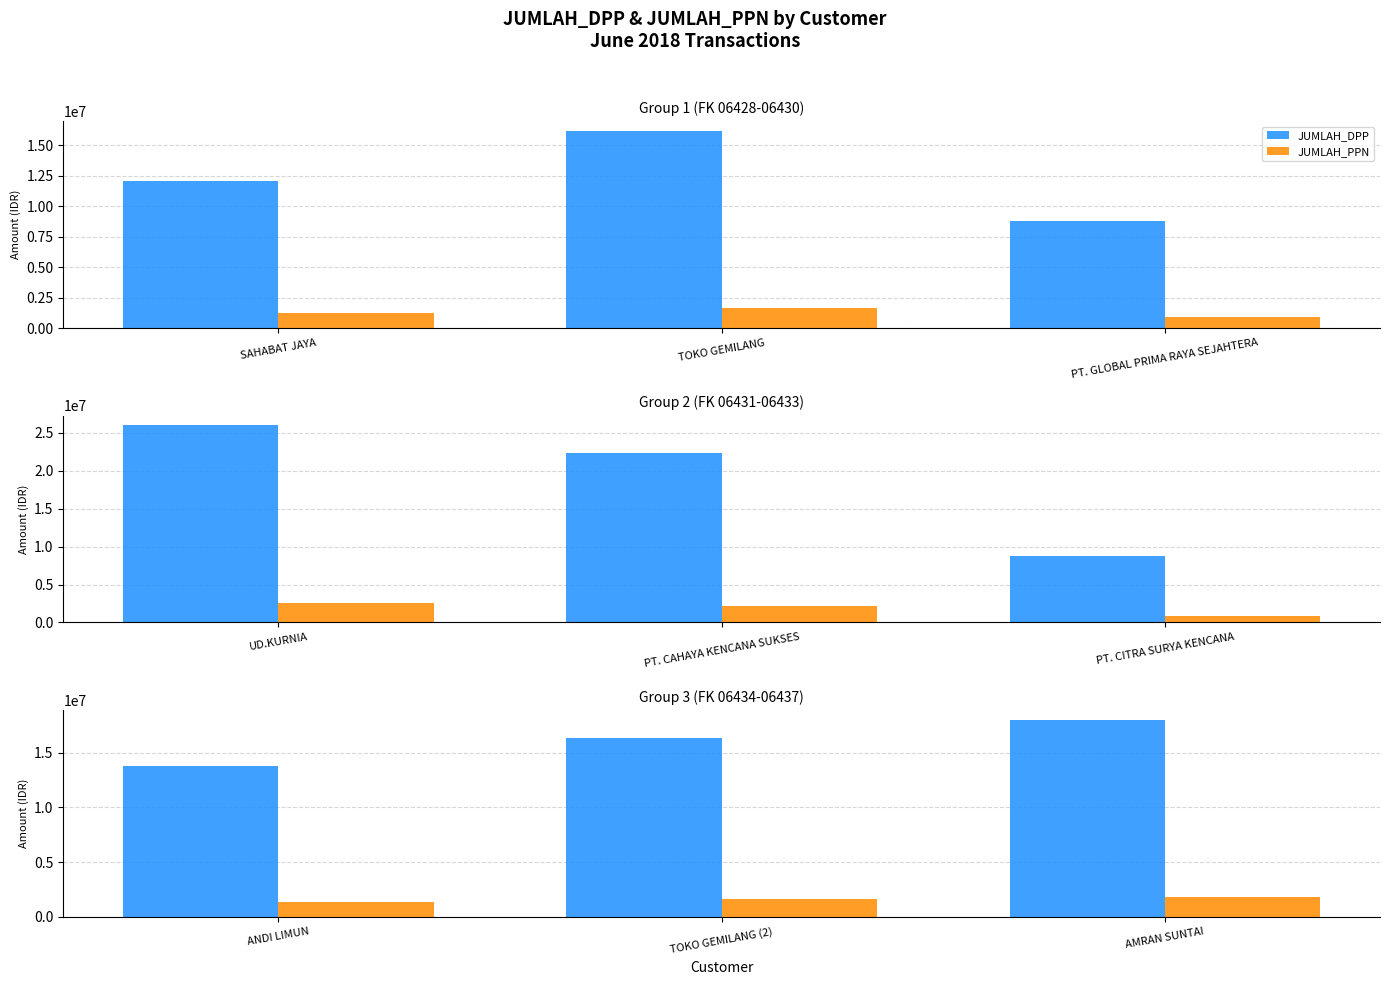

How many series are shown in this chart?

2